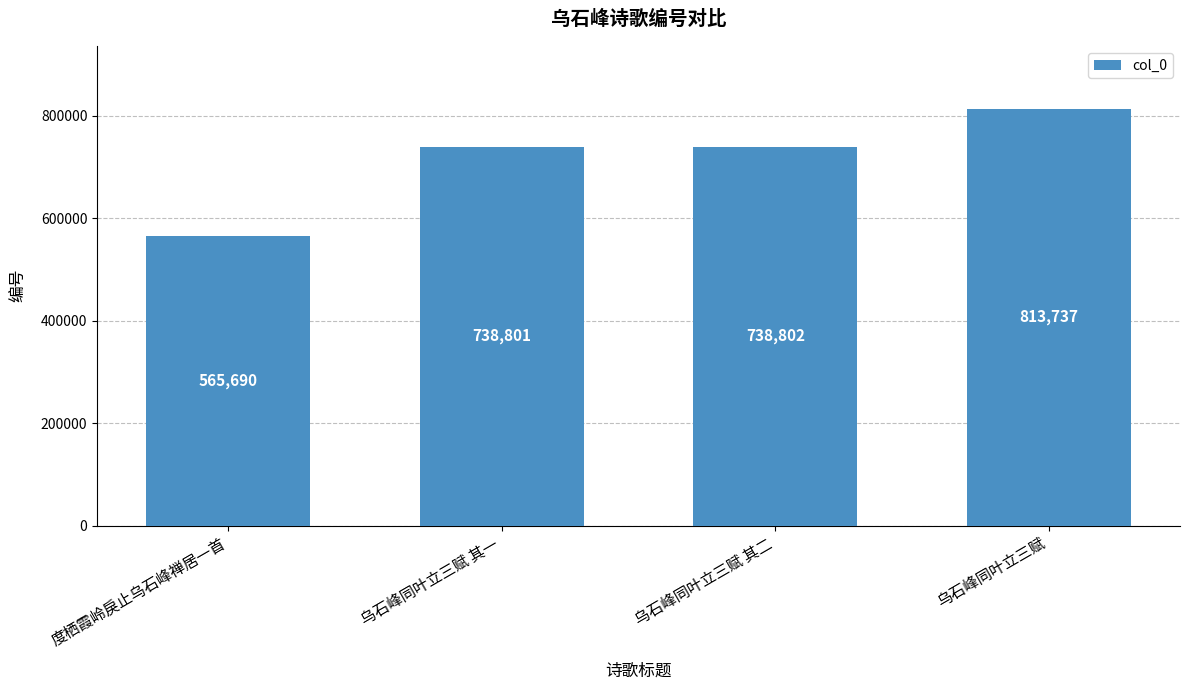

What is the minimum value shown in the chart?

565690